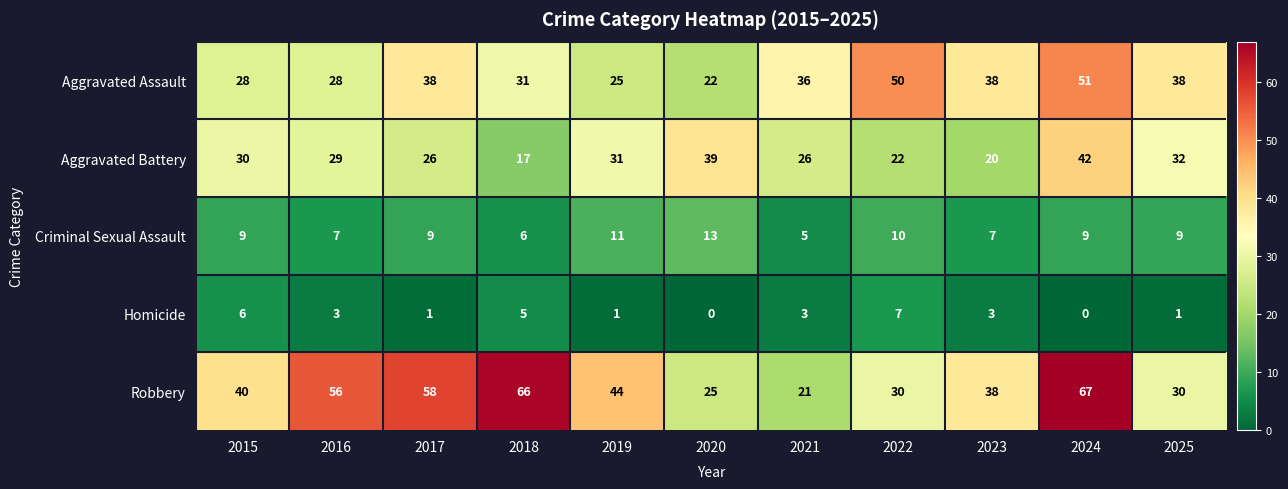

What value does the Criminal Sexual Assault series have at 2021?

5